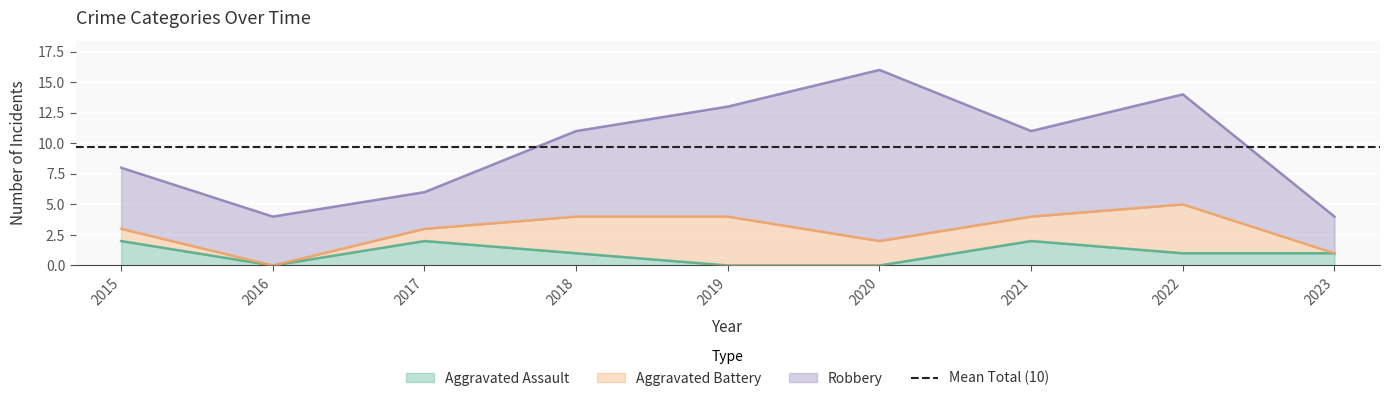

How many values in the Aggravated Battery series exceed 2?

3